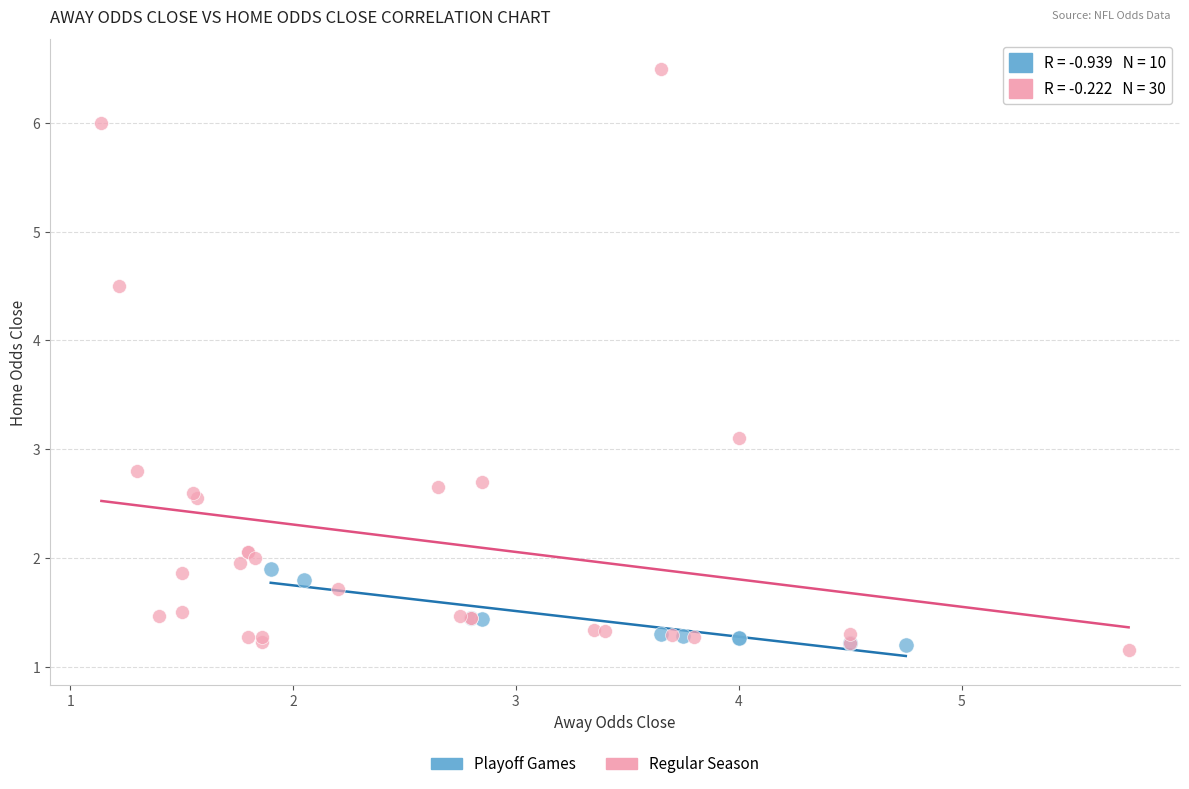

Which series has the largest Y range (max minus min)?

Regular Season